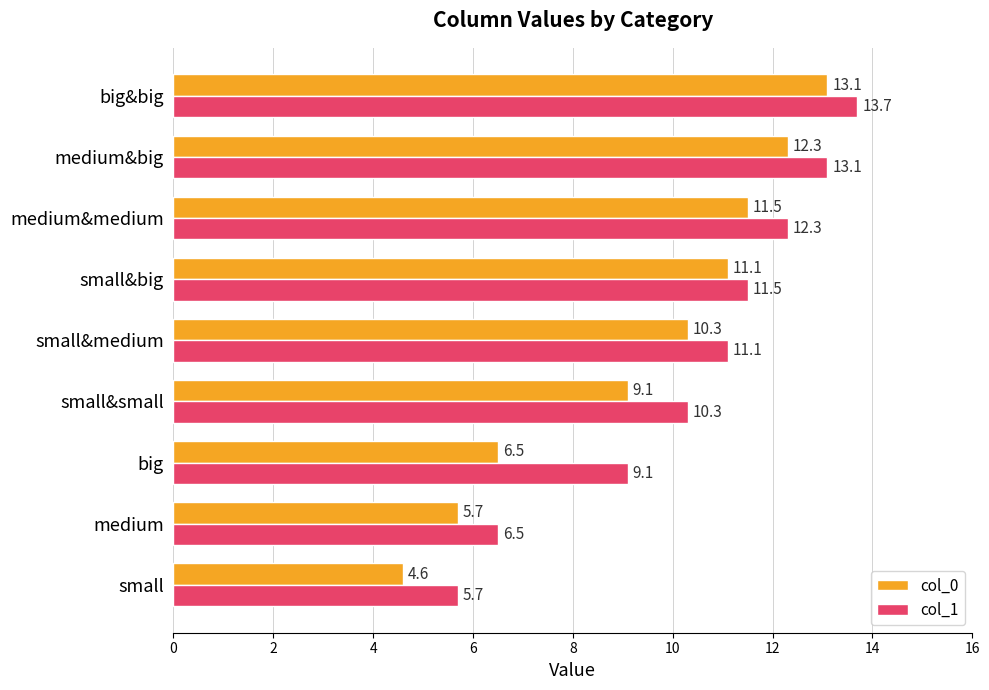

List the series in order of their peak value, lowest first.

col_0, col_1